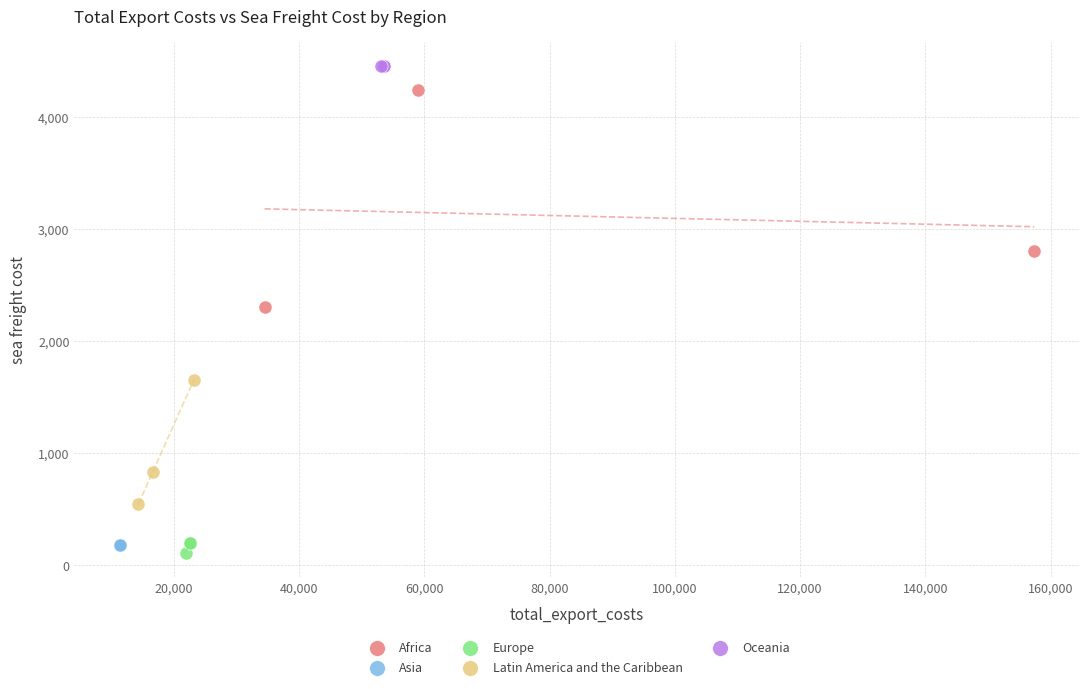

Which series reaches the maximum Y coordinate?

Oceania